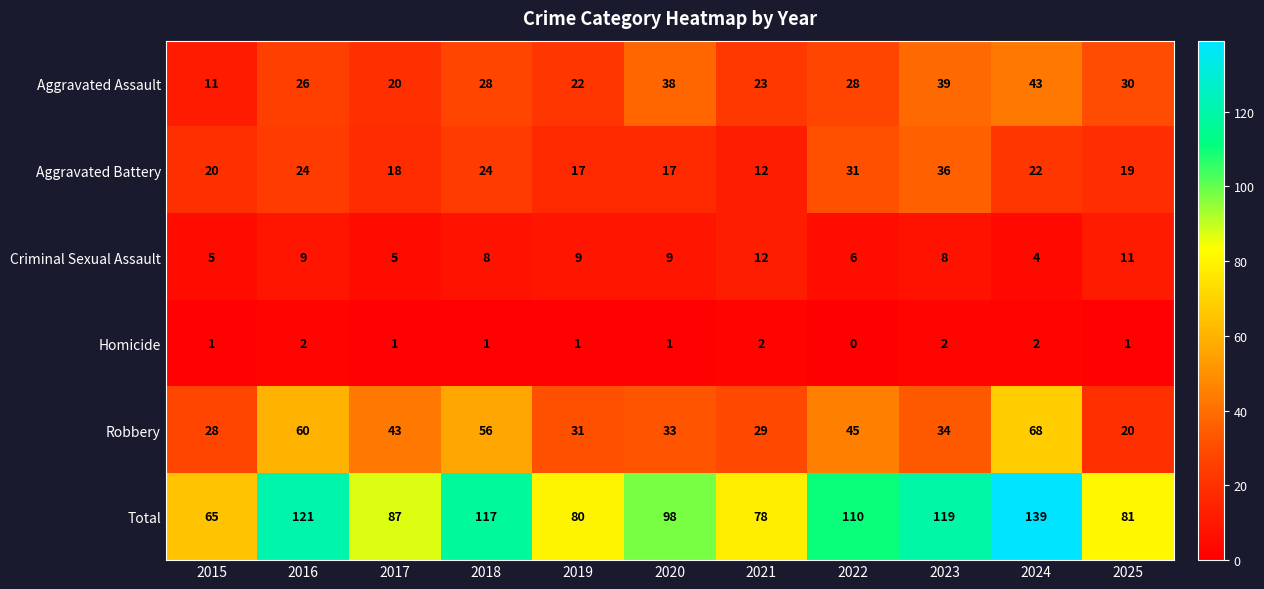

Between 2015 and 2025, which series saw the biggest shift?

Aggravated Assault